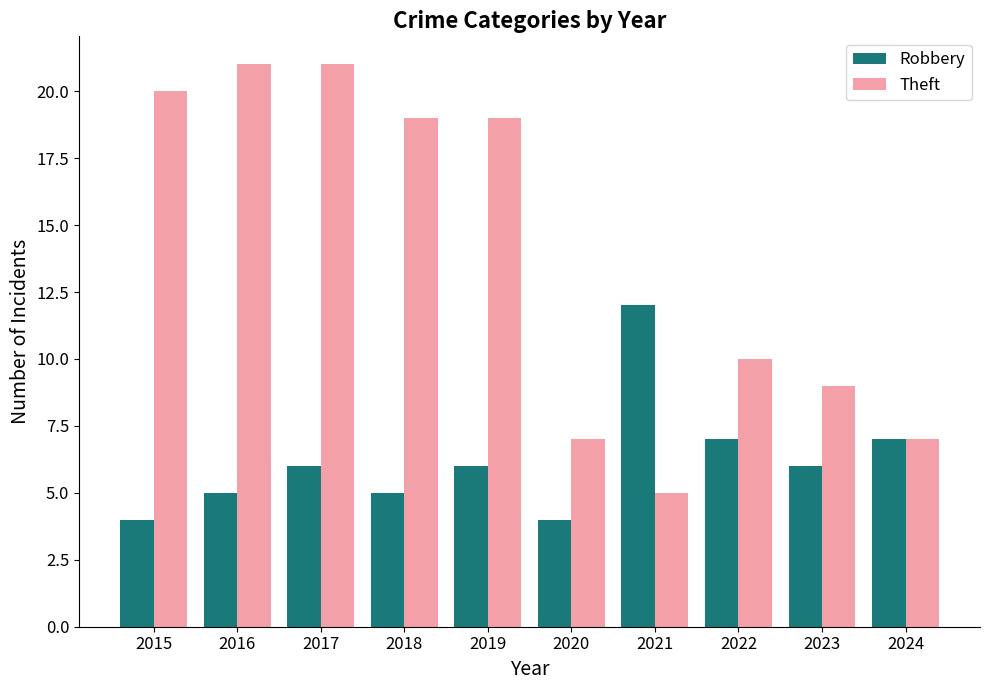

What value does the Robbery series have at 2020?

4